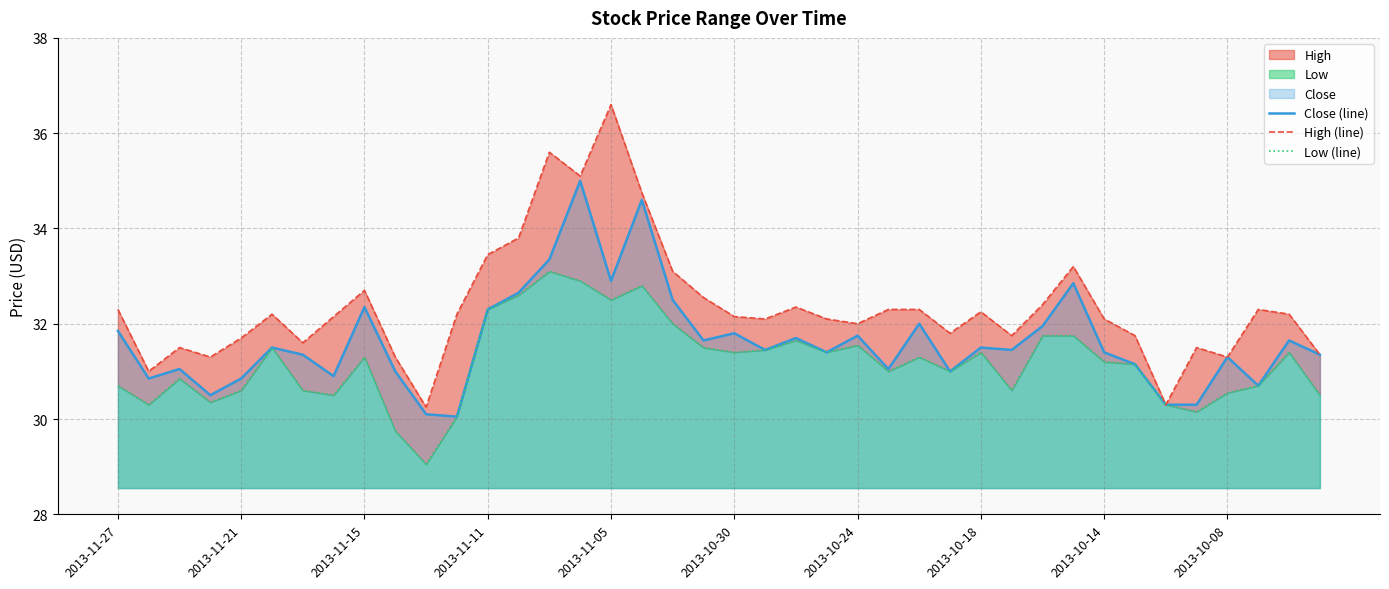

What is the lowest value of the Close (line) series?

30.1